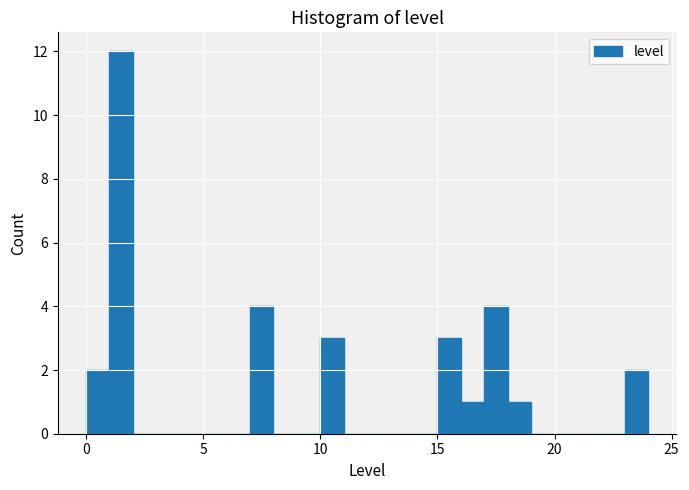

Around what value on the x-axis is the tallest bar? Give the approximate position of its centre, as read against the axis.

1.5